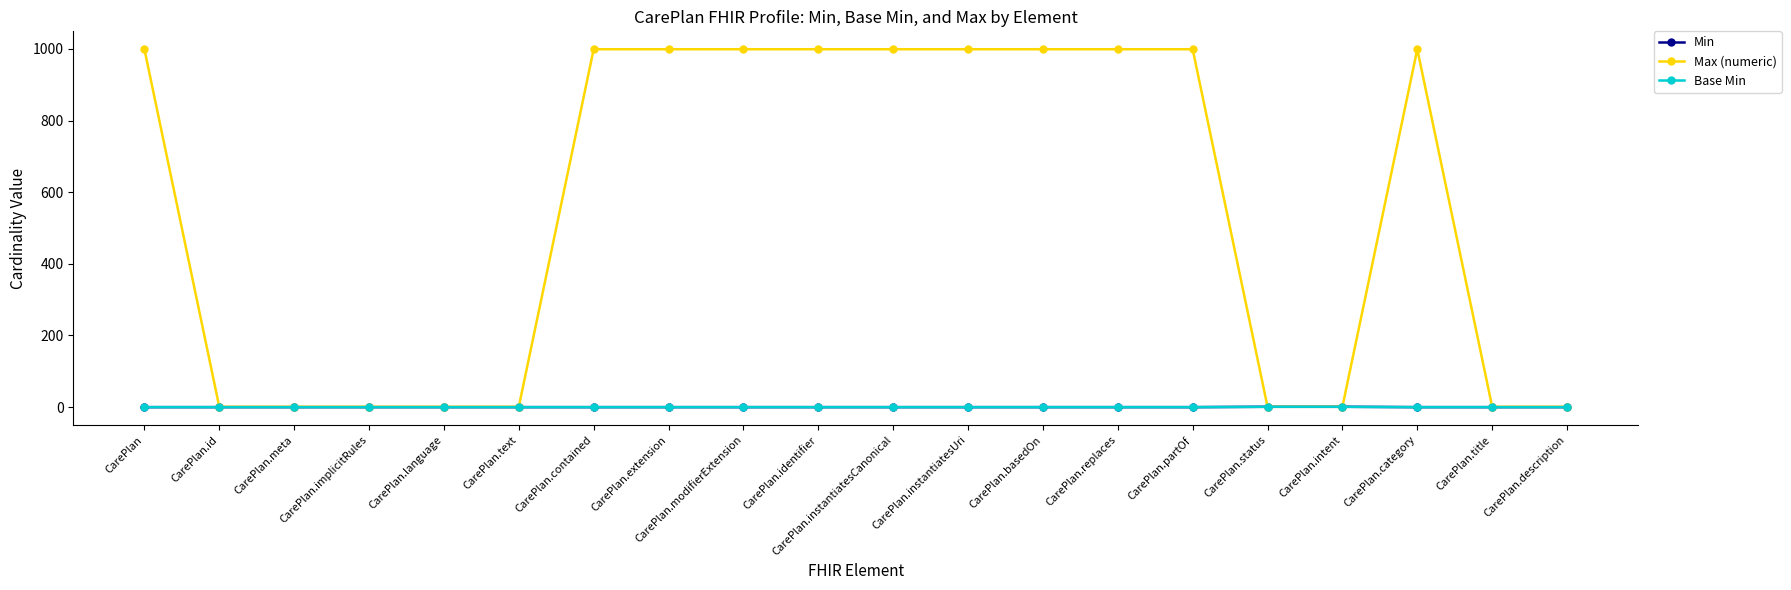

Does the chart have visible grid lines?

No